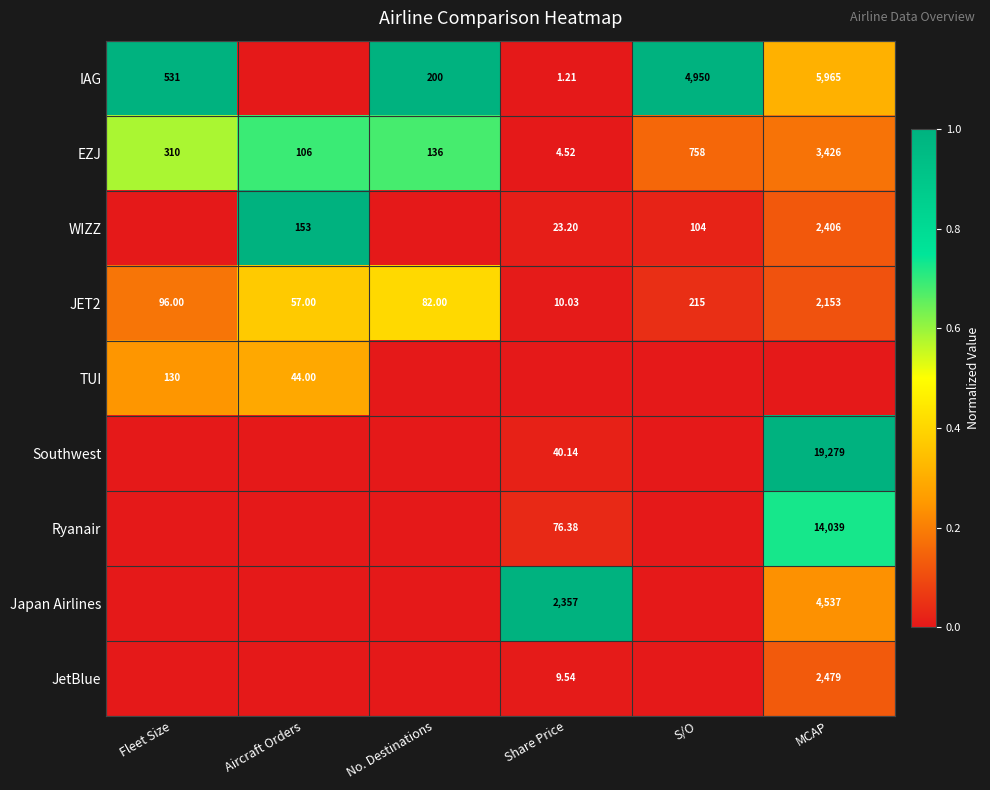

The EZJ series shows 0.0 at Share Price. True or false?

False